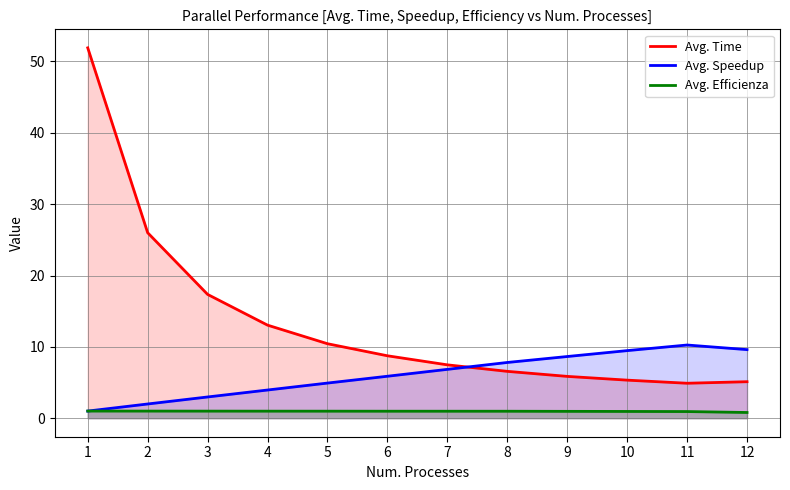

Reading right to left, what are all the values shown in this chart?

Avg. Time: 5.1	4.9	5.3	5.9	6.6	7.5	8.7	10.4	13.0	17.4	26.0	51.9
Avg. Speedup: 9.6	10.3	9.5	8.6	7.8	6.8	5.9	4.9	4.0	3.0	2.0	1.0
Avg. Efficienza: 0.8	0.9	0.9	1.0	1.0	1.0	1.0	1.0	1.0	1.0	1.0	1.0